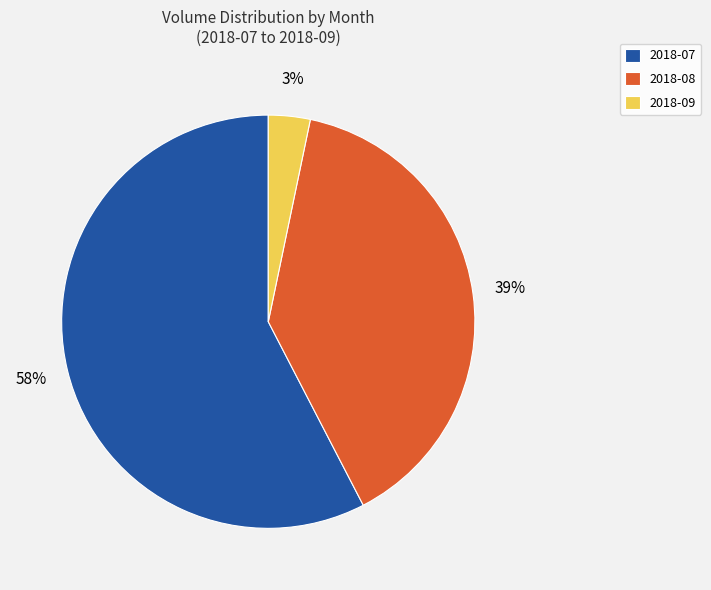

Which category has the biggest portion of the pie?

2018-07